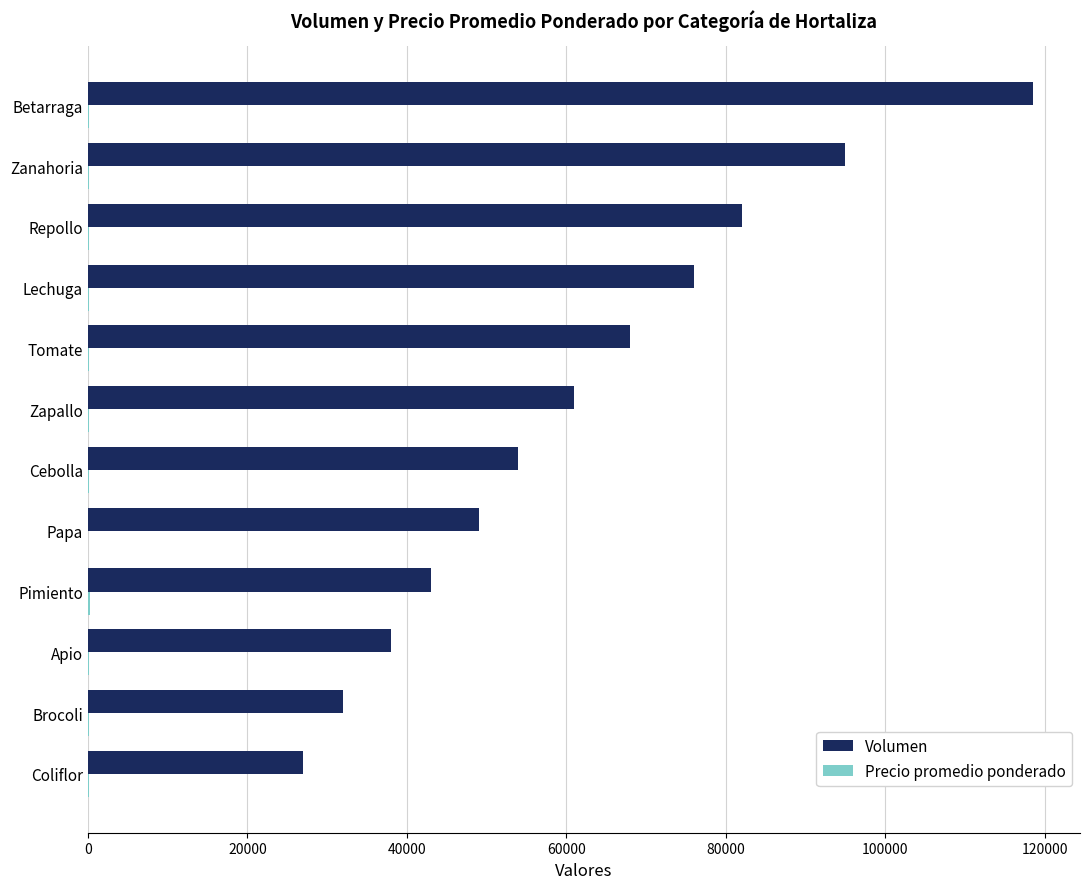

The Volumen series shows 27000 at Coliflor. True or false?

True